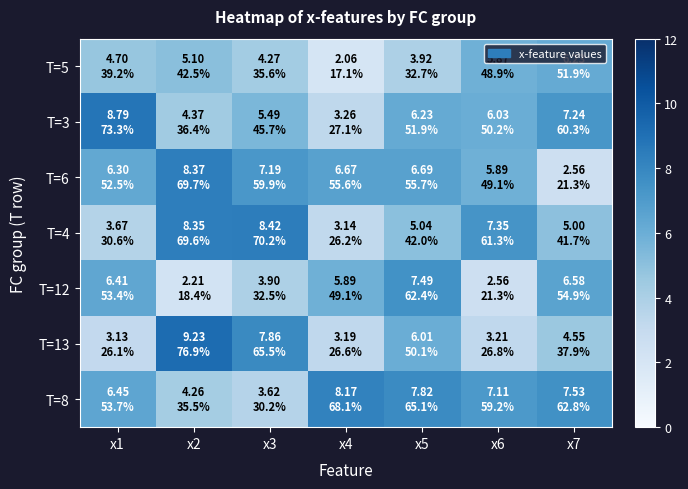

Reading left to right, list all the values displayed in this chart.

T=5: x1=4.7	x2=5.1	x3=4.3	x4=2.1	x5=3.9	x6=5.9	x7=6.2
T=3: x1=8.8	x2=4.4	x3=5.5	x4=3.3	x5=6.2	x6=6.0	x7=7.2
T=6: x1=6.3	x2=8.4	x3=7.2	x4=6.7	x5=6.7	x6=5.9	x7=2.6
T=4: x1=3.7	x2=8.3	x3=8.4	x4=3.1	x5=5.0	x6=7.4	x7=5.0
T=12: x1=6.4	x2=2.2	x3=3.9	x4=5.9	x5=7.5	x6=2.6	x7=6.6
T=13: x1=3.1	x2=9.2	x3=7.9	x4=3.2	x5=6.0	x6=3.2	x7=4.6
T=8: x1=6.4	x2=4.3	x3=3.6	x4=8.2	x5=7.8	x6=7.1	x7=7.5